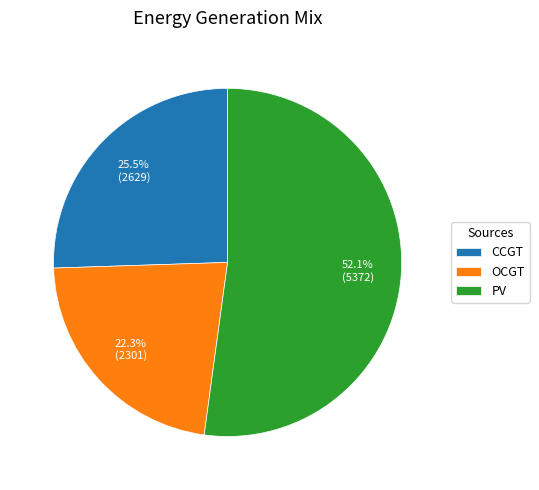

How much of the chart is everything except OCGT?

77.7%